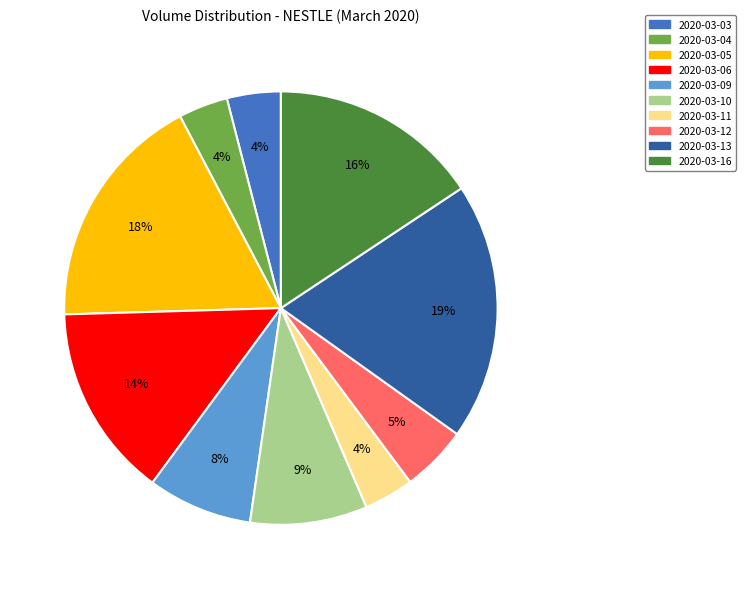

Is 2020-03-09 the majority of the pie?

No